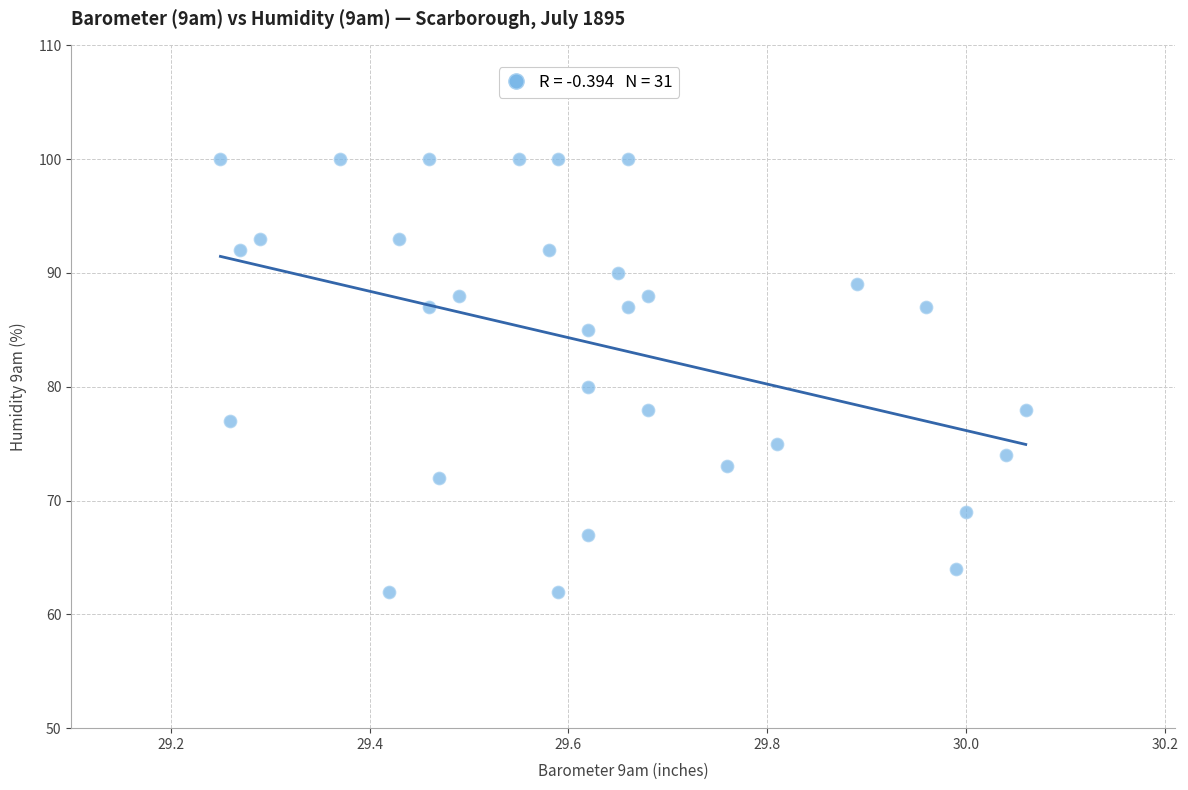

What Y value in the scatter plot is closest to 81?

80